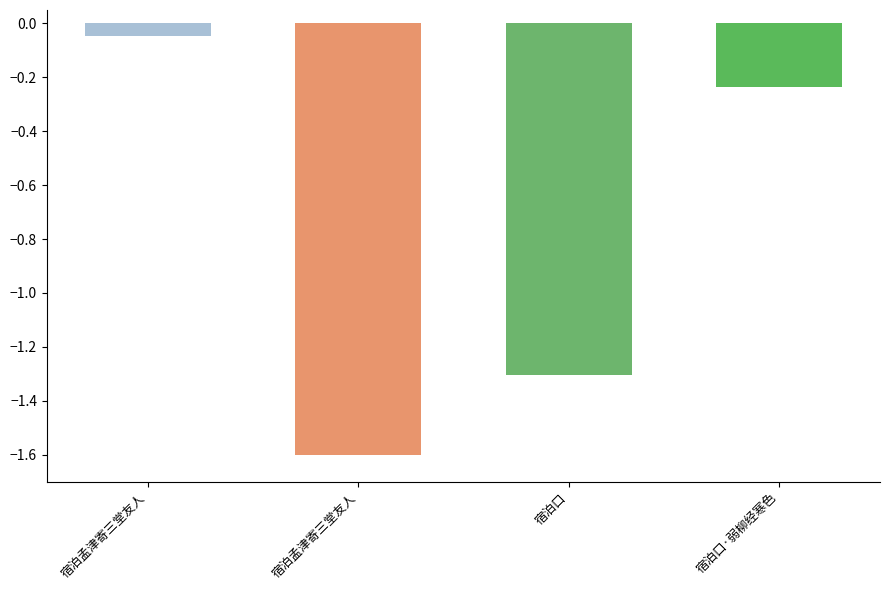

Rank the categories by value from lowest to highest.

宿泊孟津寄三堂友人, 宿泊口, 宿泊口·弱柳经寒色, 宿泊孟津寄三堂友人